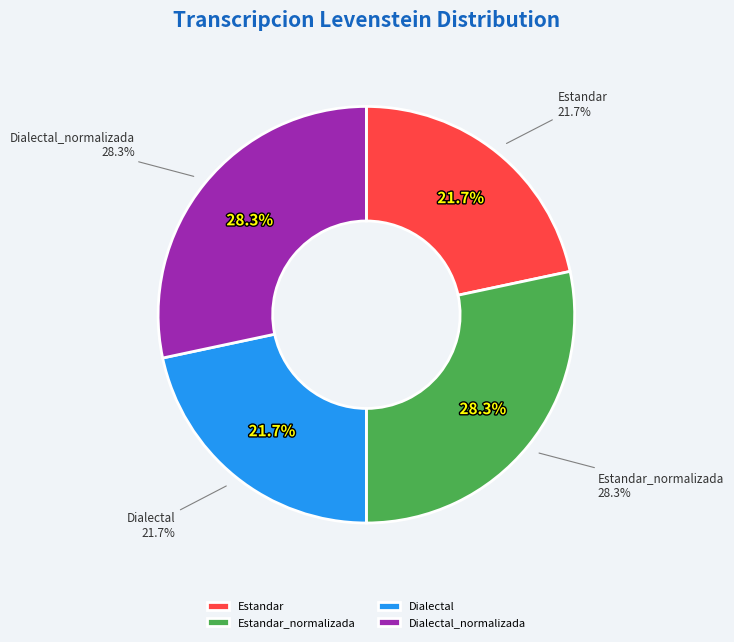

Which slice is the smallest?

Estandar